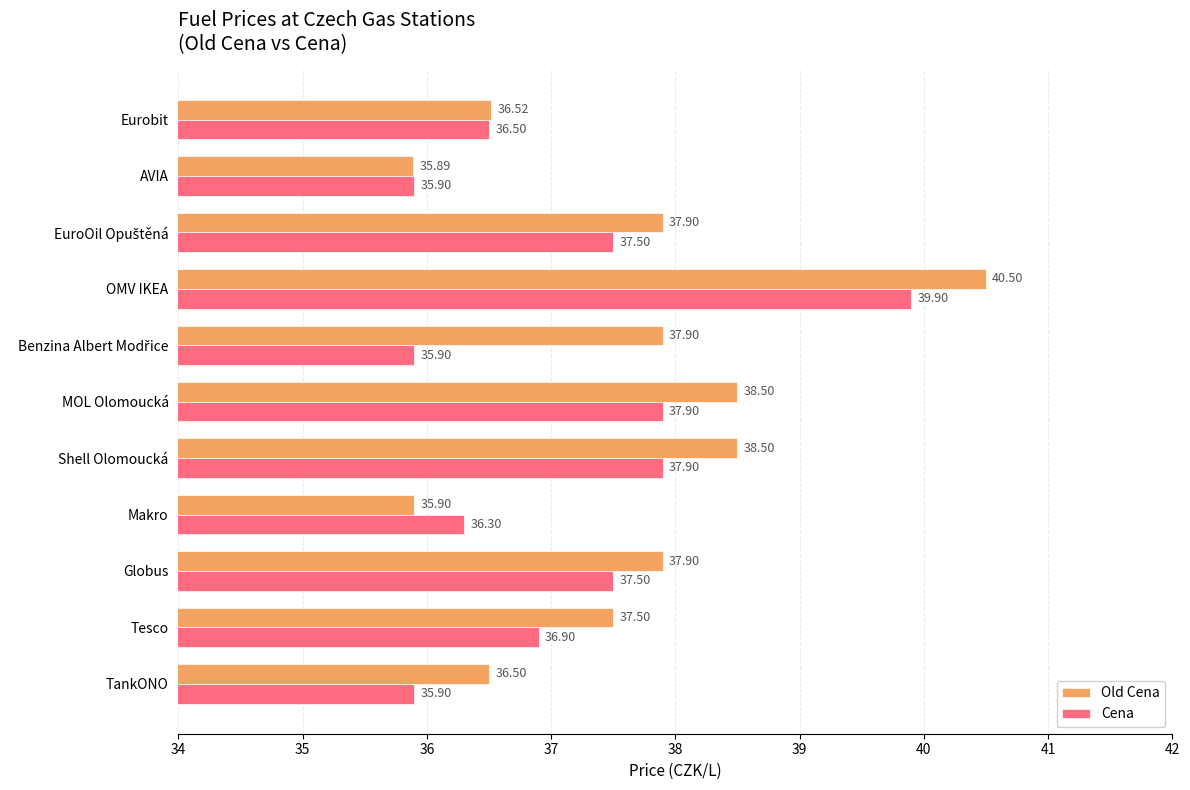

What are all the series names shown in the legend?

Old Cena, Cena